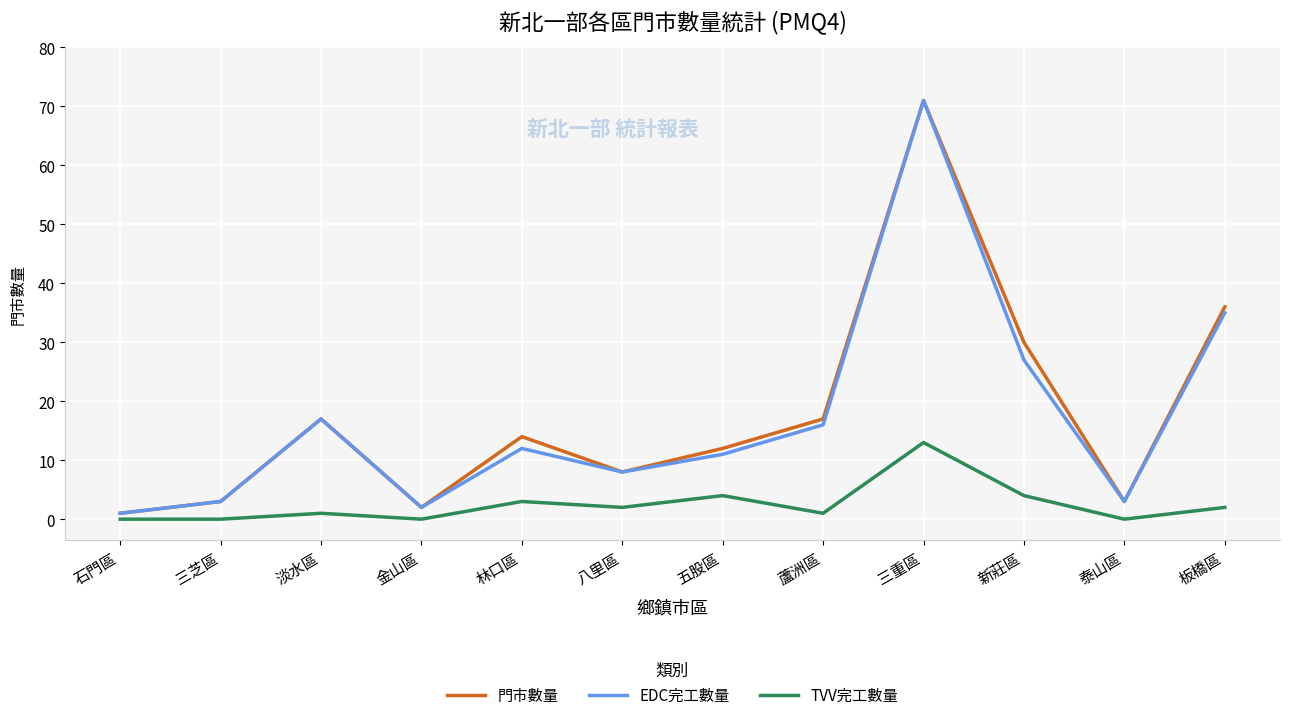

Is the value of TVV完工數量 at 板橋區 greater than the value of EDC完工數量 at 板橋區?

No